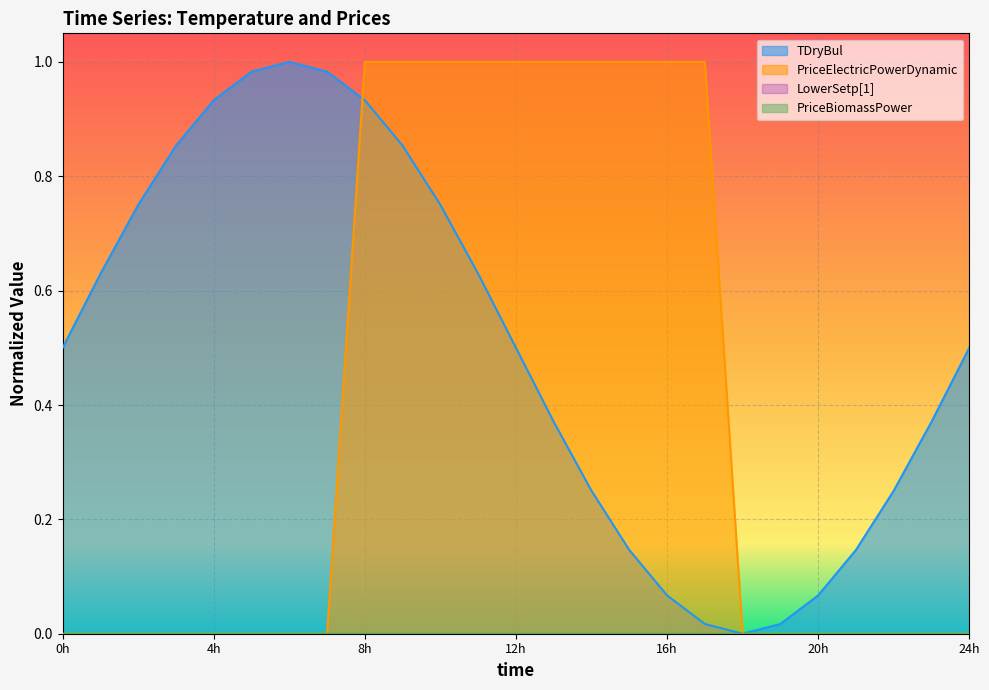

Reading right to left, list all the values displayed in this chart.

TDryBul: 0.5	0.4	0.2	0.1	0.1	0.0	0.0	0.0	0.1	0.1	0.2	0.4	0.5	0.6	0.8	0.9	0.9	1.0	1.0	1.0	0.9	0.9	0.8	0.6	0.5
PriceElectricPowerDynamic: 0.0	0.0	0.0	0.0	0.0	0.0	0.0	1.0	1.0	1.0	1.0	1.0	1.0	1.0	1.0	1.0	1.0	0.0	0.0	0.0	0.0	0.0	0.0	0.0	0.0